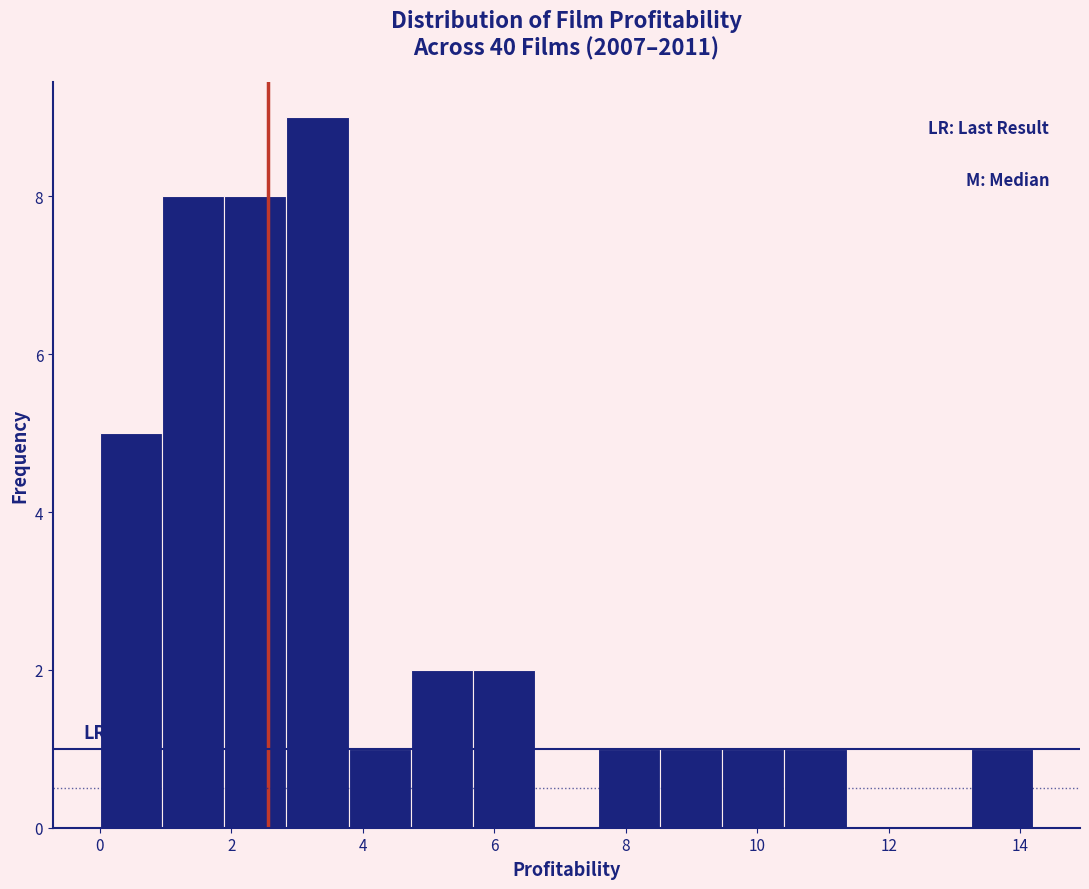

Reading left to right, list every bar in this chart as the range it spans on the x-axis followed by its height. Neither the bar edges nor the heights are printed on the chart, so give them approximately, as read against the axes.

0.0 to 1.0: 5
1.0 to 1.8: 8
1.8 to 2.8: 8
2.8 to 3.8: 9
3.8 to 4.8: 1
4.8 to 5.6: 2
5.6 to 6.6: 2
6.6 to 7.6: 0
7.6 to 8.6: 1
8.6 to 9.4: 1
9.4 to 10.4: 1
10.4 to 11.4: 1
11.4 to 12.4: 0
12.4 to 13.2: 0
13.2 to 14.2: 1